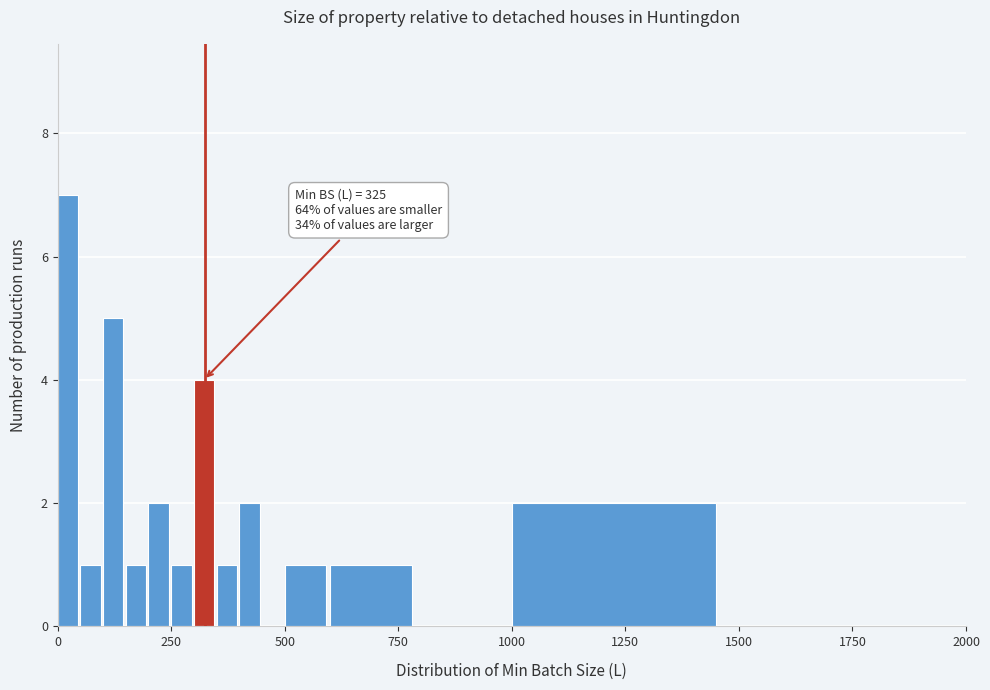

Around what value on the x-axis is the tallest bar? Give the approximate position of its centre, as read against the axis.

0